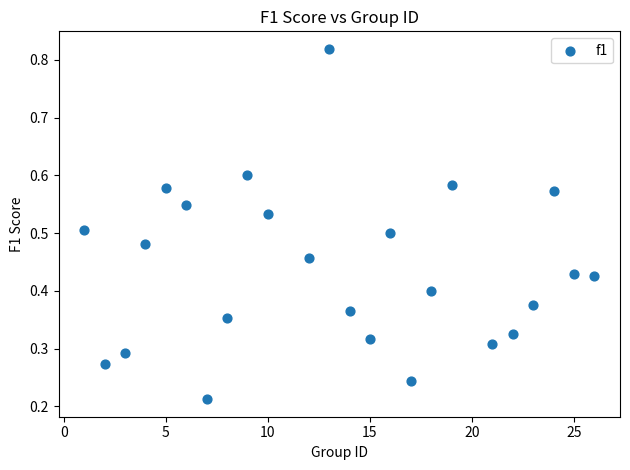

What is the range of X values (max minus min)?

25.0